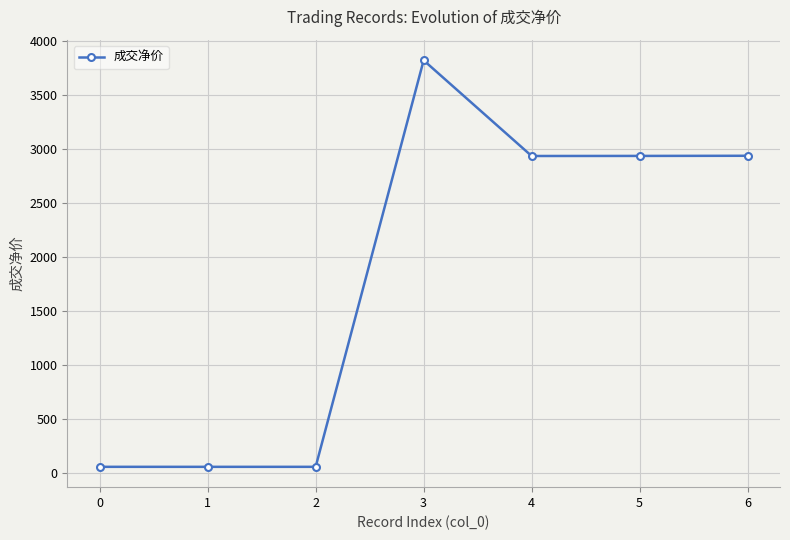

How many data points are less than 2934?

3